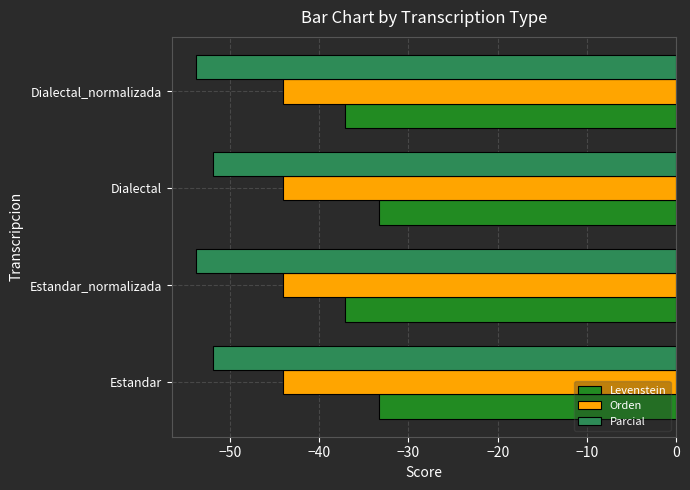

What is the difference between the maximum and minimum values in the Parcial series?

2.0